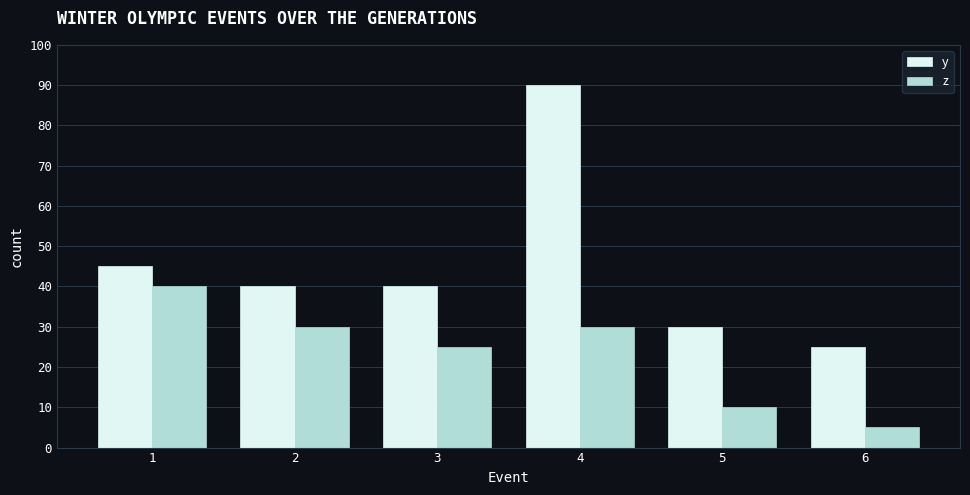

Where is y nearest to the value 57?

1